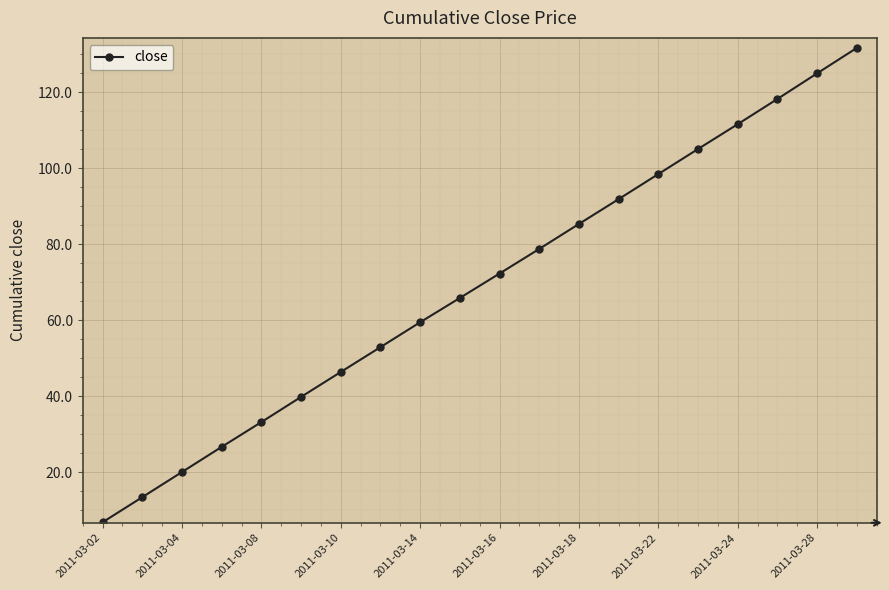

What is the value of the 4th point from the left?

26.7